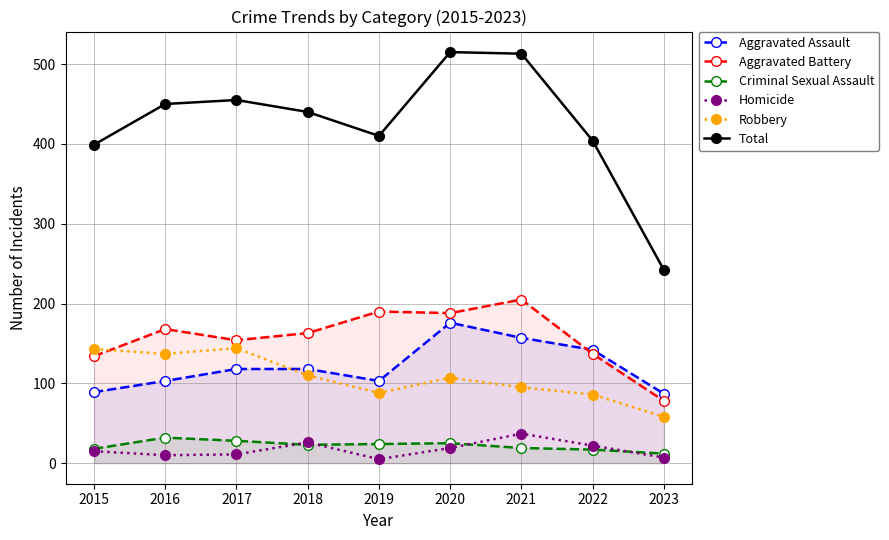

Reading right to left, transcribe all the data shown in this chart.

Aggravated Assault: 2023=87	2022=142	2021=157	2020=176	2019=103	2018=118	2017=118	2016=103	2015=89
Aggravated Battery: 2023=78	2022=137	2021=205	2020=188	2019=190	2018=163	2017=154	2016=168	2015=134
Criminal Sexual Assault: 2023=12	2022=17	2021=19	2020=25	2019=24	2018=23	2017=28	2016=32	2015=18
Homicide: 2023=7	2022=22	2021=37	2020=19	2019=5	2018=26	2017=11	2016=10	2015=15
Robbery: 2023=58	2022=86	2021=95	2020=107	2019=88	2018=110	2017=144	2016=137	2015=143
Total: 2023=242	2022=404	2021=513	2020=515	2019=410	2018=440	2017=455	2016=450	2015=399